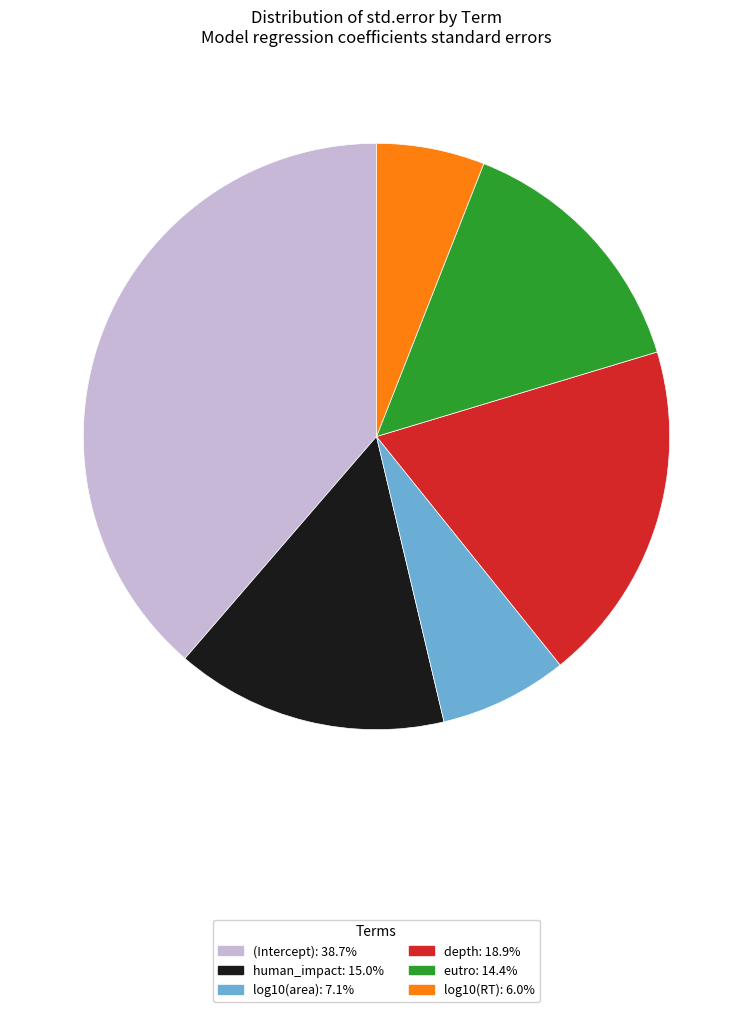

The log10(RT) slice represents 1% of the pie. True or false?

False